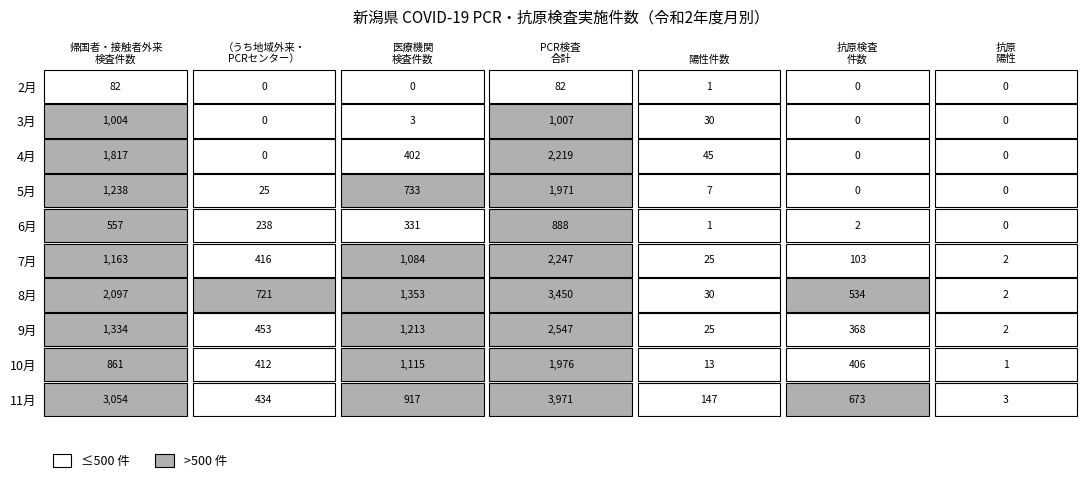

At how many categories does at least one series exceed 2996?

2